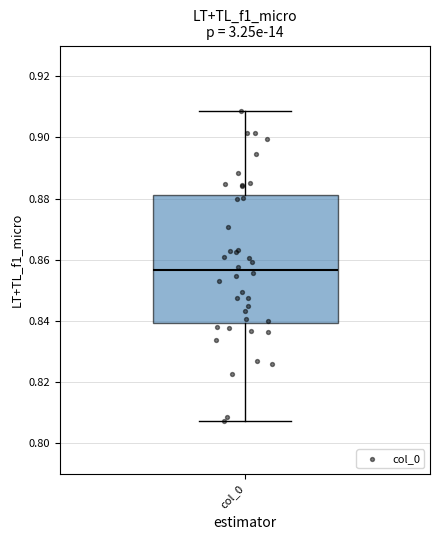

Where is the lower edge of the box for col_0 on the y-axis? The values are not printed on the chart, so give them approximately, as read against the axis.

0.840